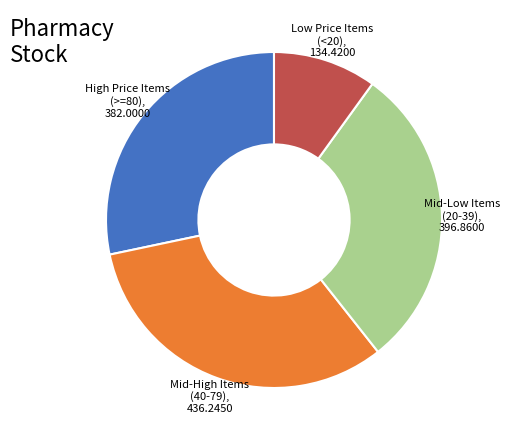

What is the smallest slice in the pie chart?

Low Price Items (<20), 134.4200